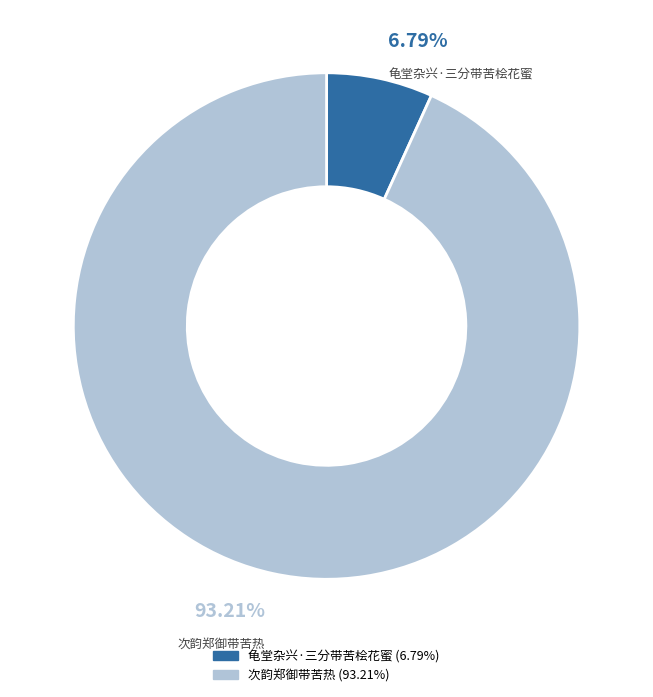

How many slices are in this pie chart?

2